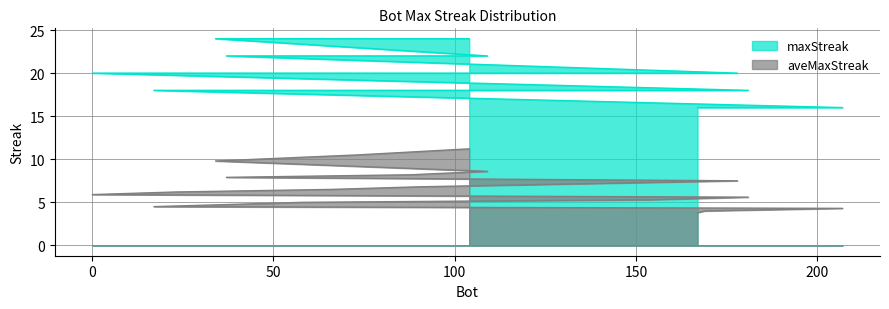

Rank the categories by value from highest to lowest.

104, 73, 34, 109, 88, 37, 178, 128, 90, 66, 23, 0, 181, 154, 58, 42, 17, 207, 169, 167